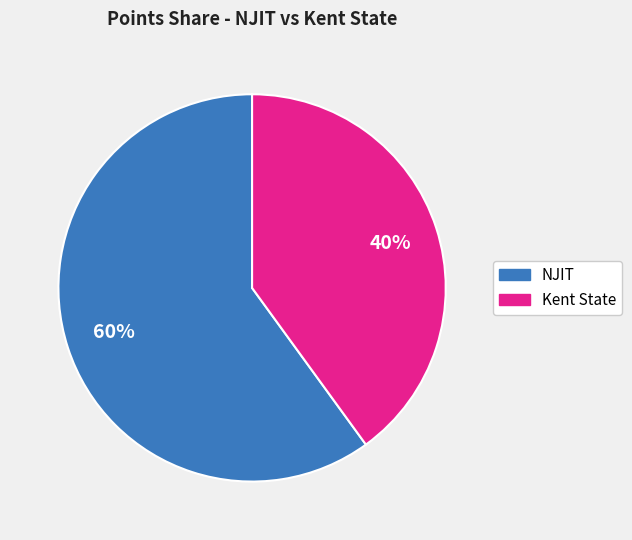

Combined, do Kent State and NJIT account for over 50%?

Yes